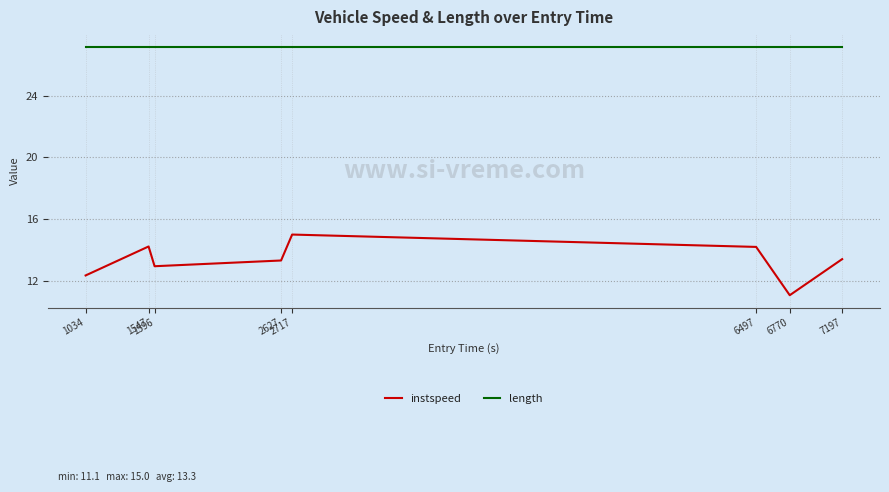

List the series in order of their overall mean, highest first.

length, instspeed